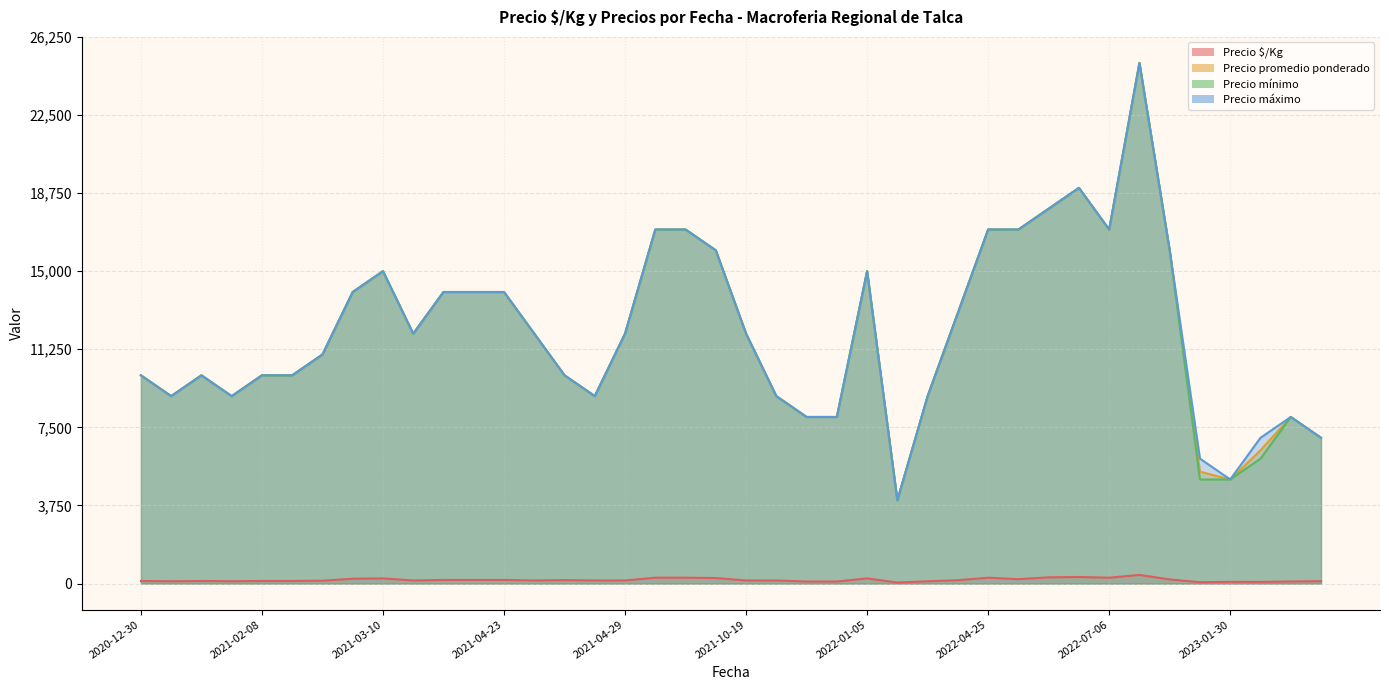

Which has a higher value, 2021-02-15 or 2022-11-03?

2022-11-03